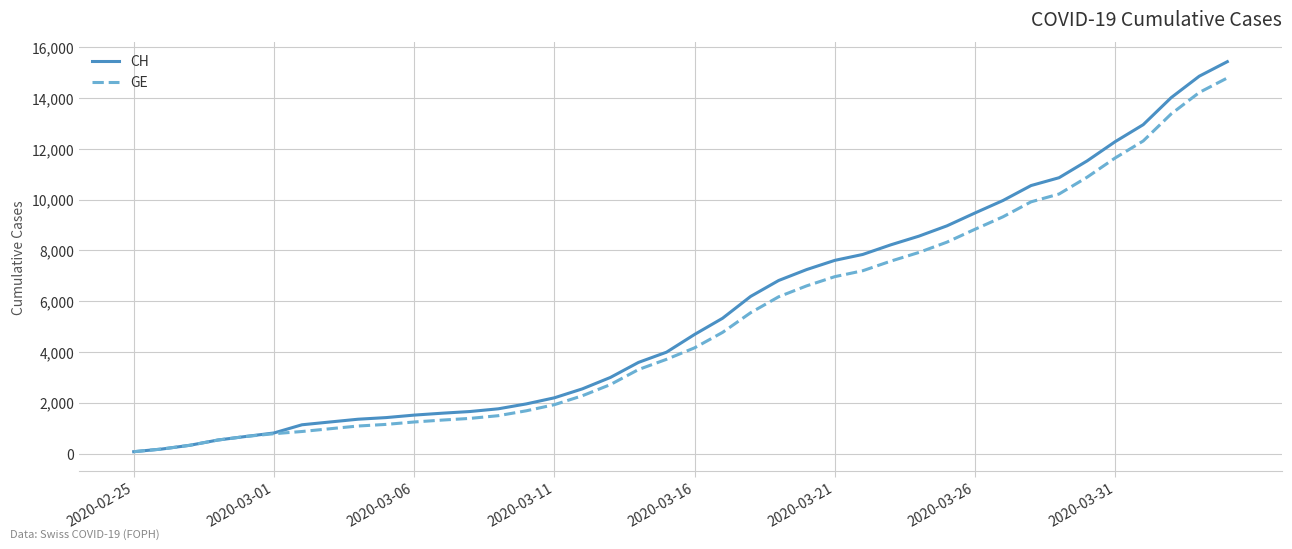

What is the highest value of the GE series?

14797